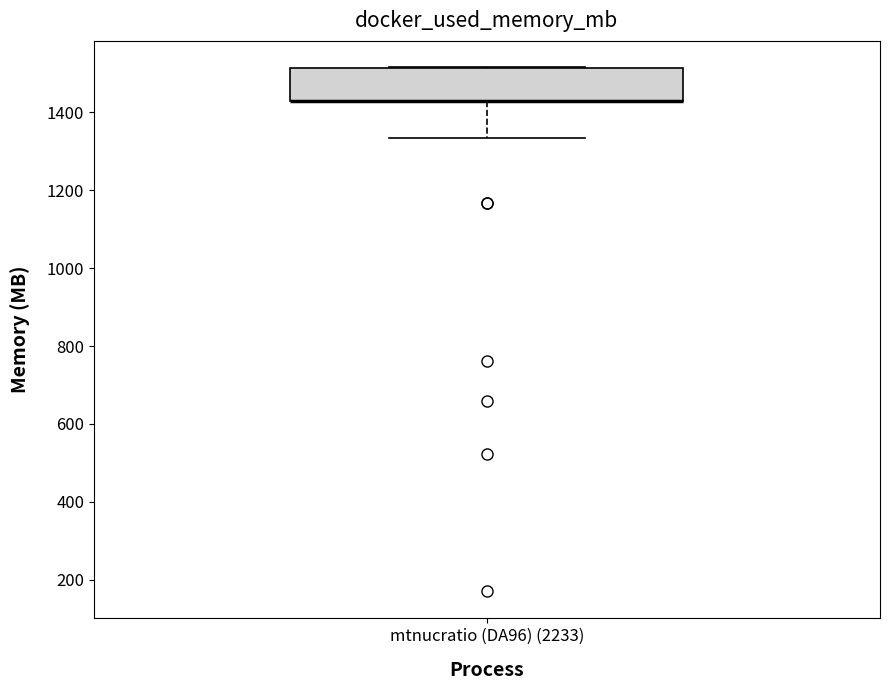

Transcribe this box plot: give where the median line is, the range the box spans, and where the two whiskers end, as read against the y-axis. The values are not printed on the chart, so give them approximately, as read against the axis.

median 1420 (drawn on the box's lower edge), box 1420 to 1520, whiskers 1340 to 1520